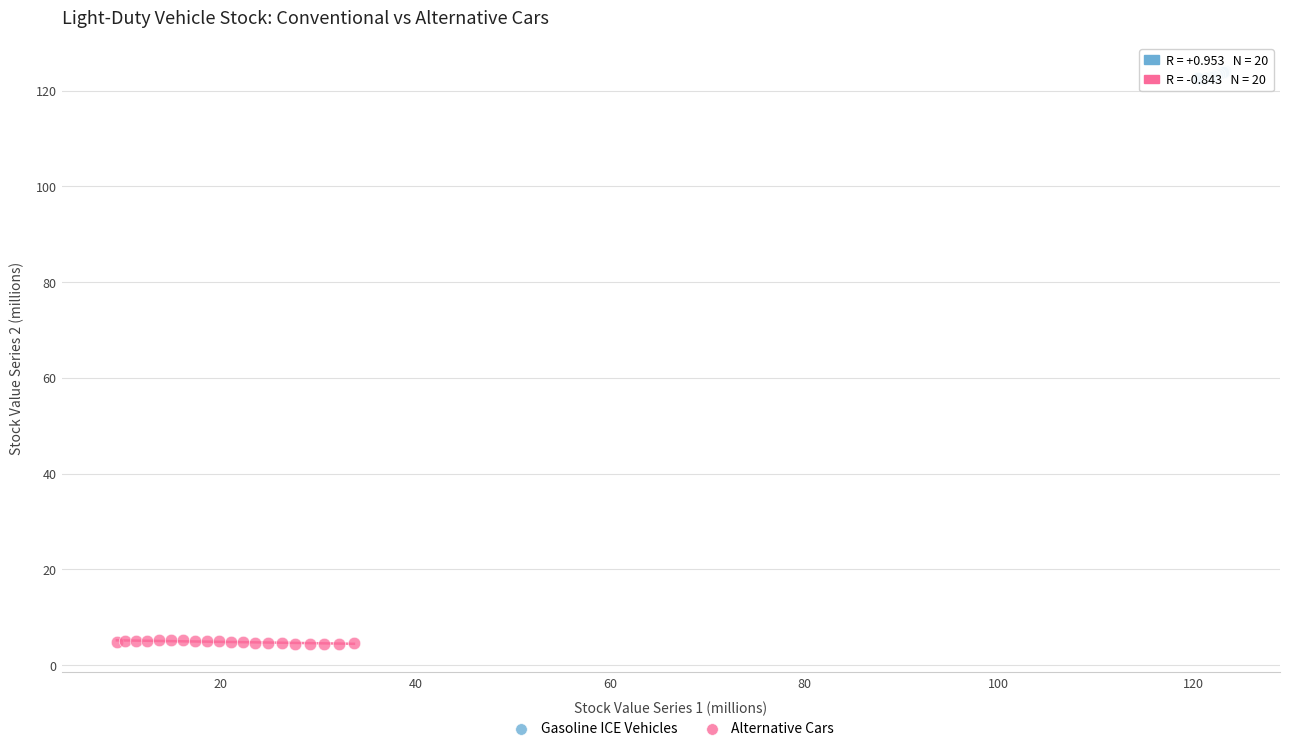

Which series reaches the minimum Y coordinate?

Alternative Cars